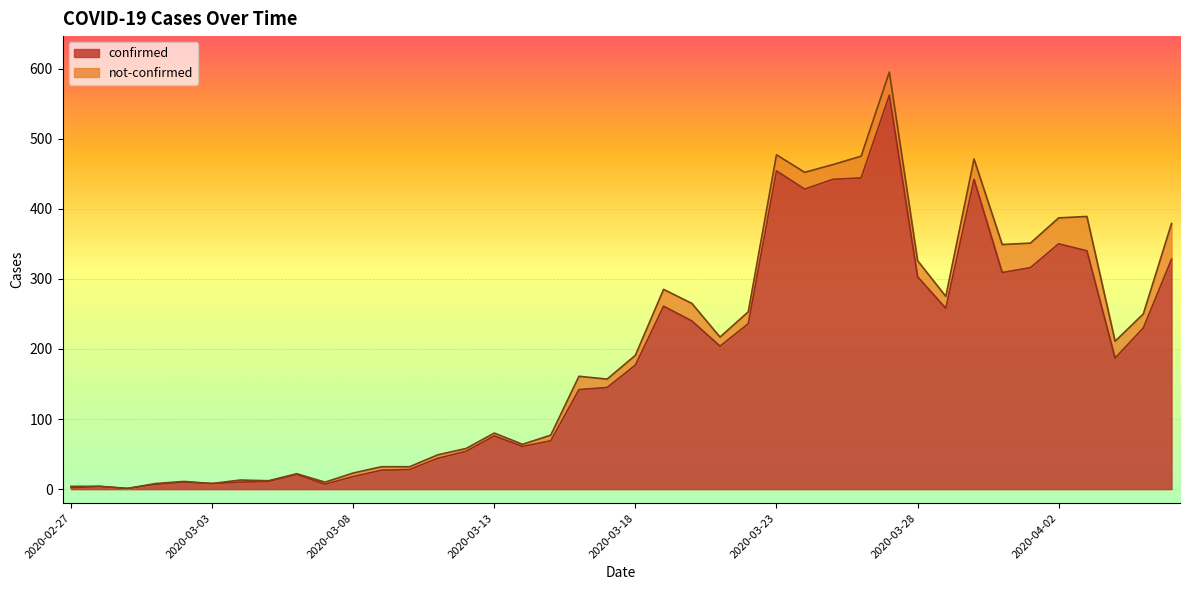

List the labels in order of value, smallest first.

2020-02-29, 2020-02-27, 2020-02-28, 2020-03-01, 2020-03-07, 2020-03-03, 2020-03-02, 2020-03-04, 2020-03-05, 2020-03-08, 2020-03-06, 2020-03-09, 2020-03-10, 2020-03-11, 2020-03-12, 2020-03-14, 2020-03-15, 2020-03-13, 2020-03-16, 2020-03-17, 2020-03-18, 2020-04-04, 2020-03-21, 2020-04-05, 2020-03-22, 2020-03-20, 2020-03-29, 2020-03-19, 2020-03-28, 2020-03-31, 2020-04-01, 2020-04-06, 2020-04-03, 2020-04-02, 2020-03-24, 2020-03-25, 2020-03-30, 2020-03-26, 2020-03-23, 2020-03-27